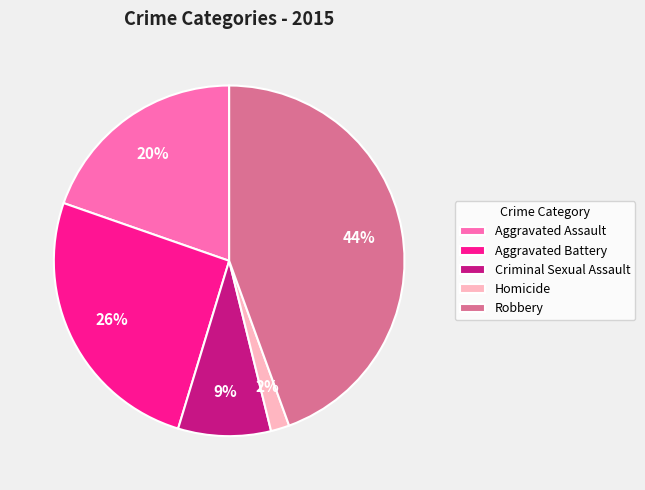

Approximately how many times larger is the value at Homicide compared to Aggravated Assault?

0.1